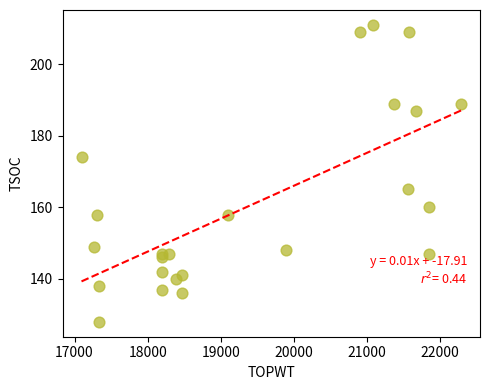

What Y value in the scatter plot is closest to 169?

165